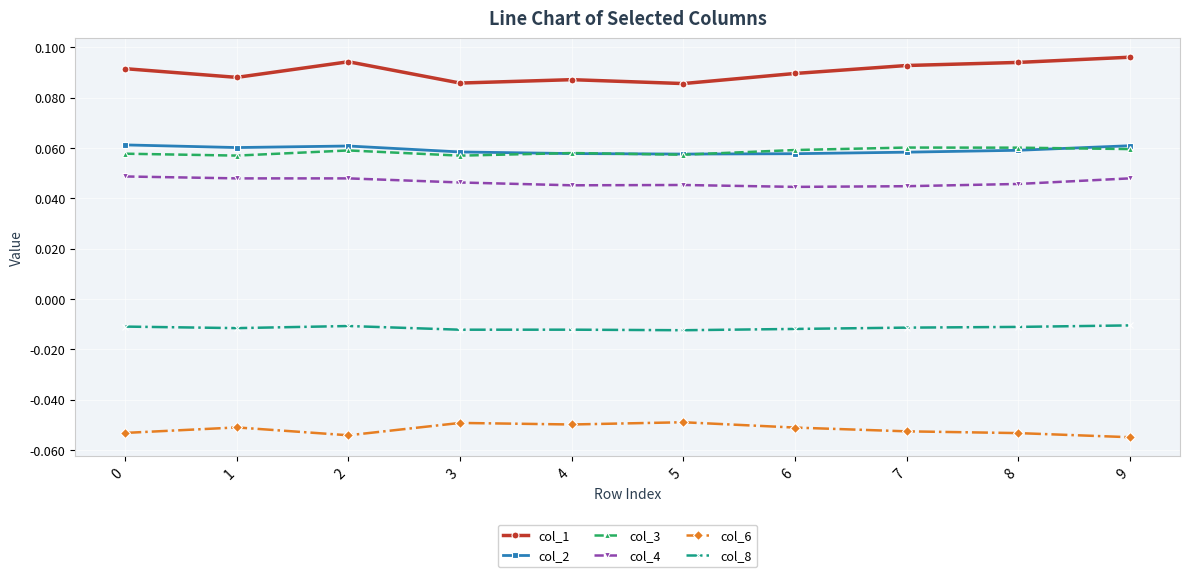

True or false: col_1 and col_2 cross at least once.

False